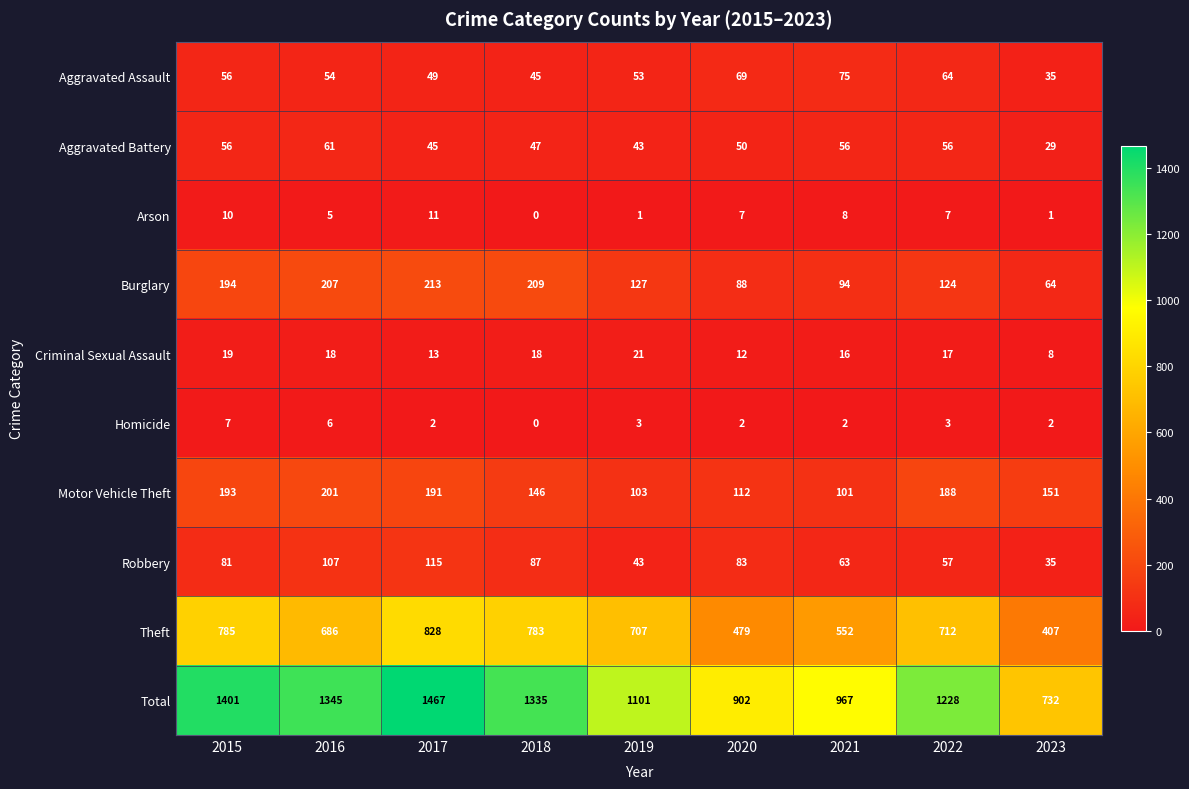

Count the number of categories in the chart.

9